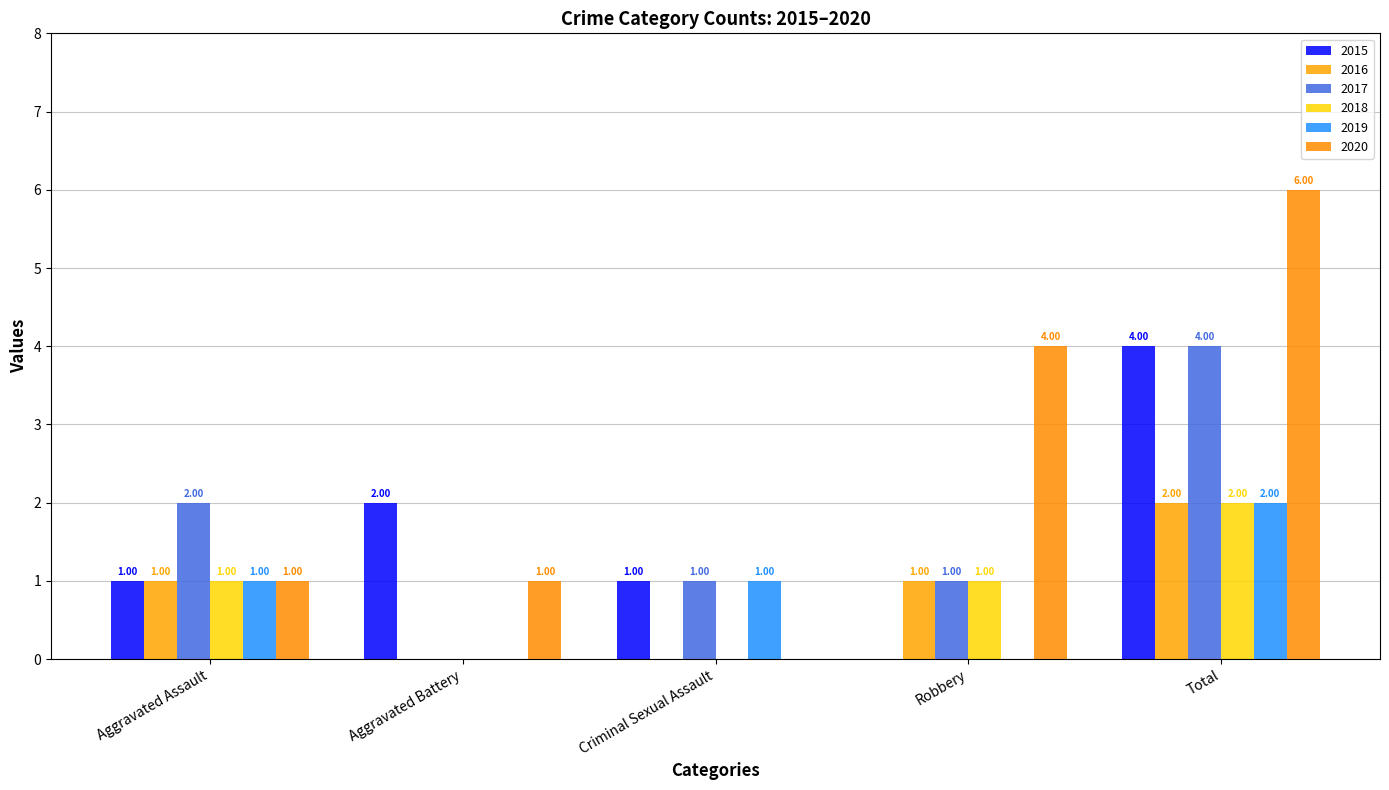

Is the value of 2016 at Criminal Sexual Assault greater than the value of 2017 at Robbery?

No